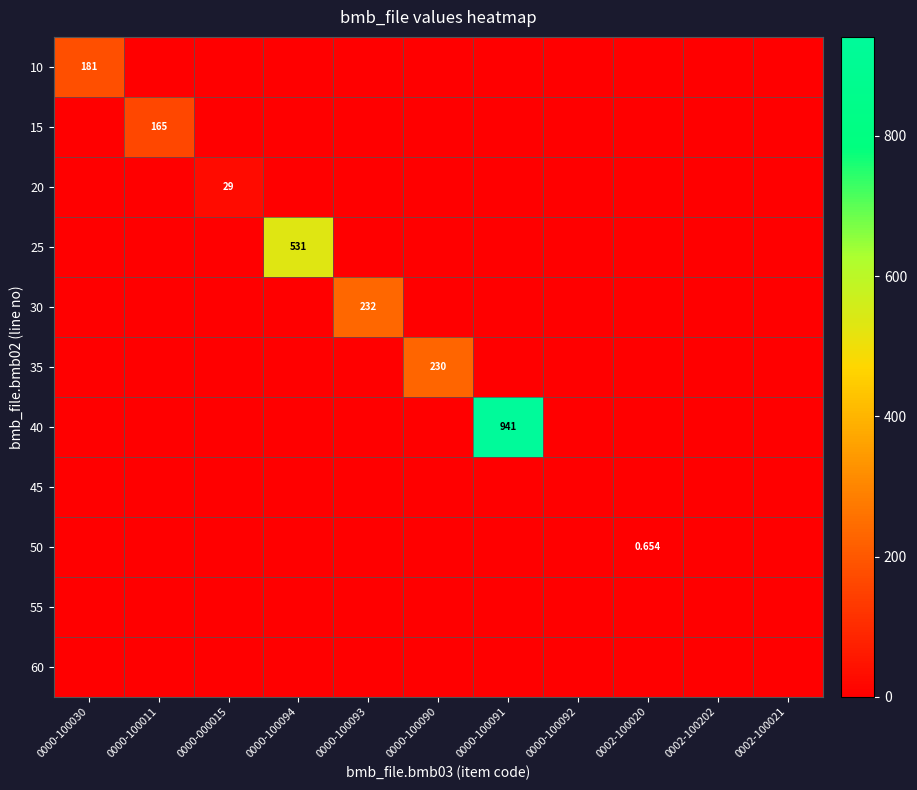

Which series has the largest total across all categories?

40